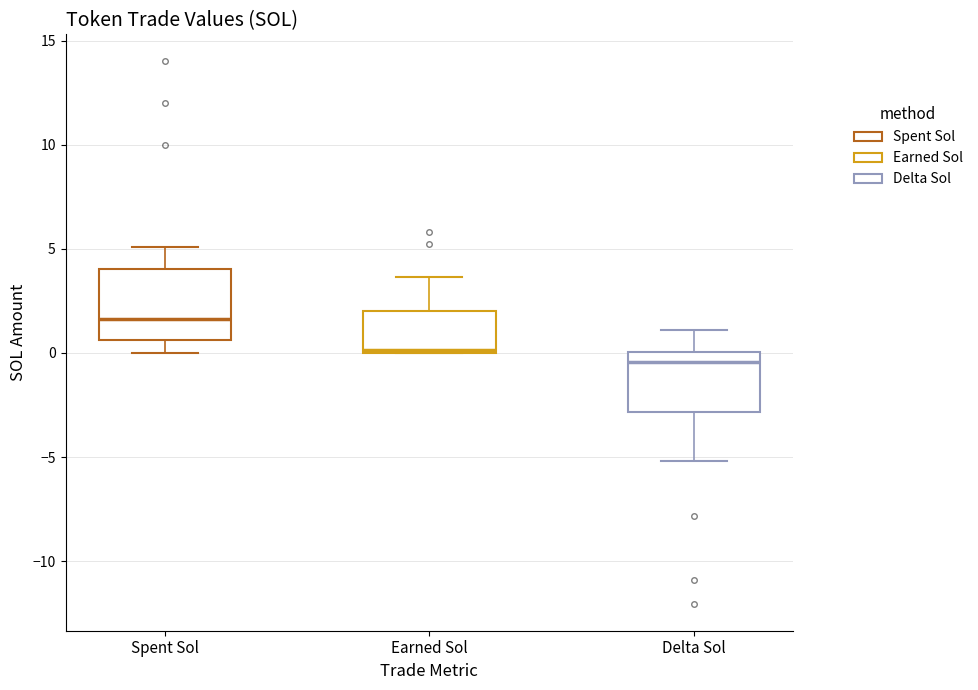

Which box is the tallest, from its lower edge to its upper edge?

Spent Sol